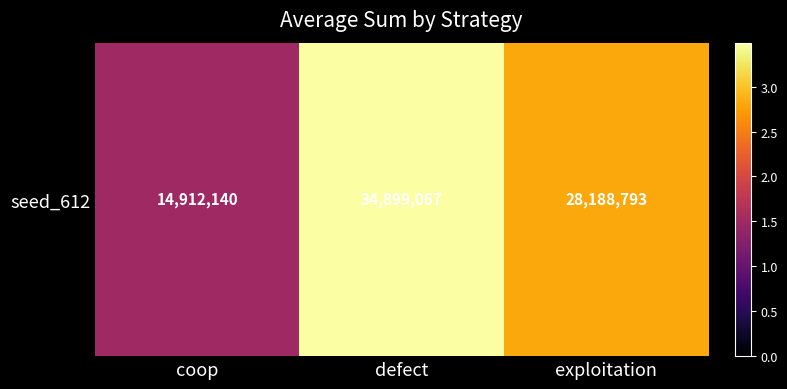

At which category does the chart reach its peak across all series?

defect